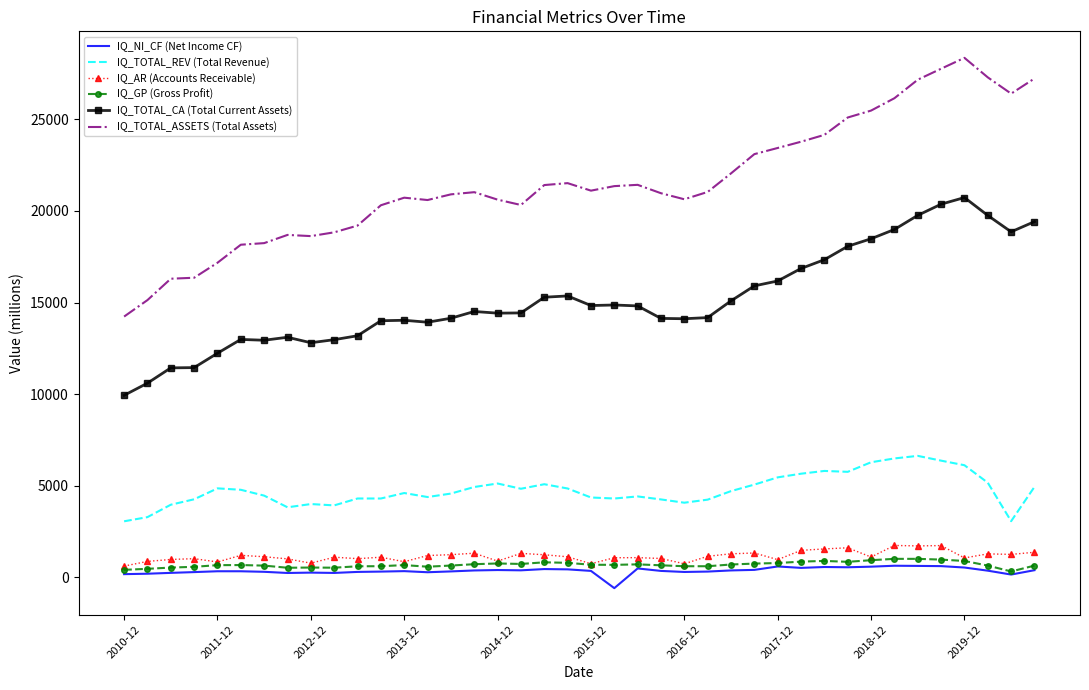

Which series has the widest spread of values?

IQ_TOTAL_ASSETS (Total Assets)